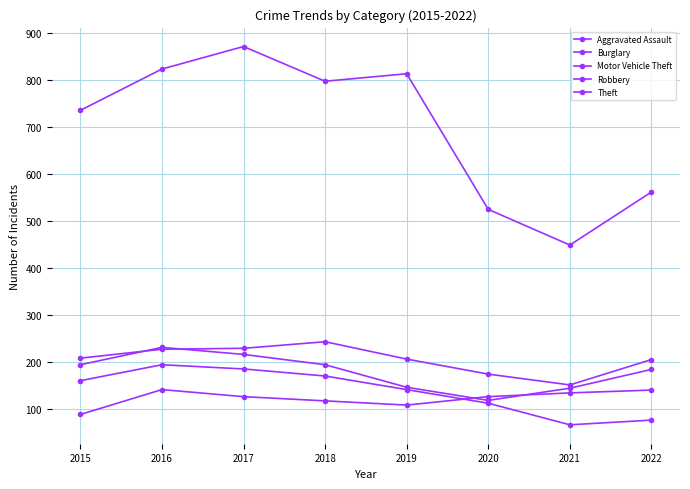

Which category has the lowest value in the Theft series?

2021